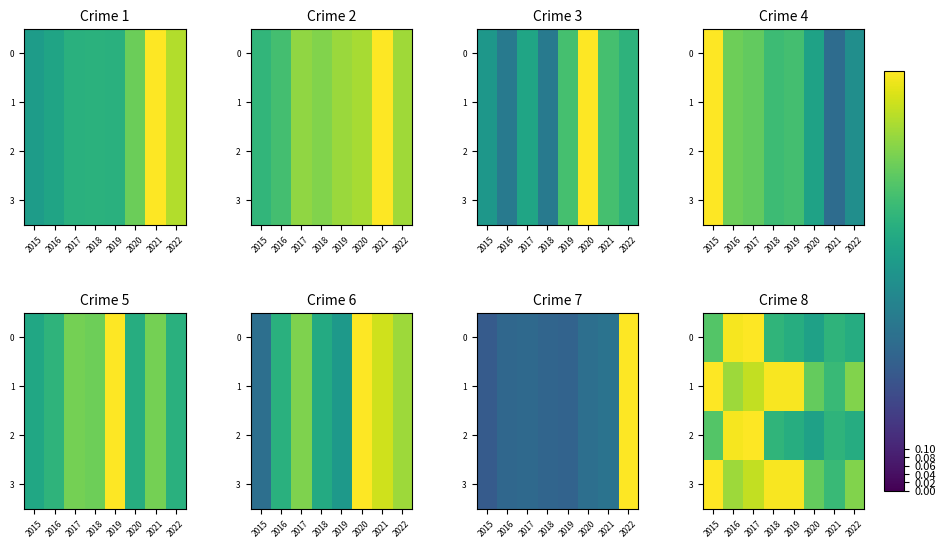

What is the sum of the 1 values at 2020 and 2017?

1.7